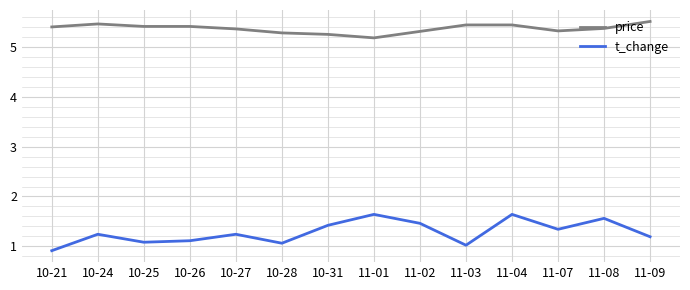

What is the total value across all series at 11-07?

6.7